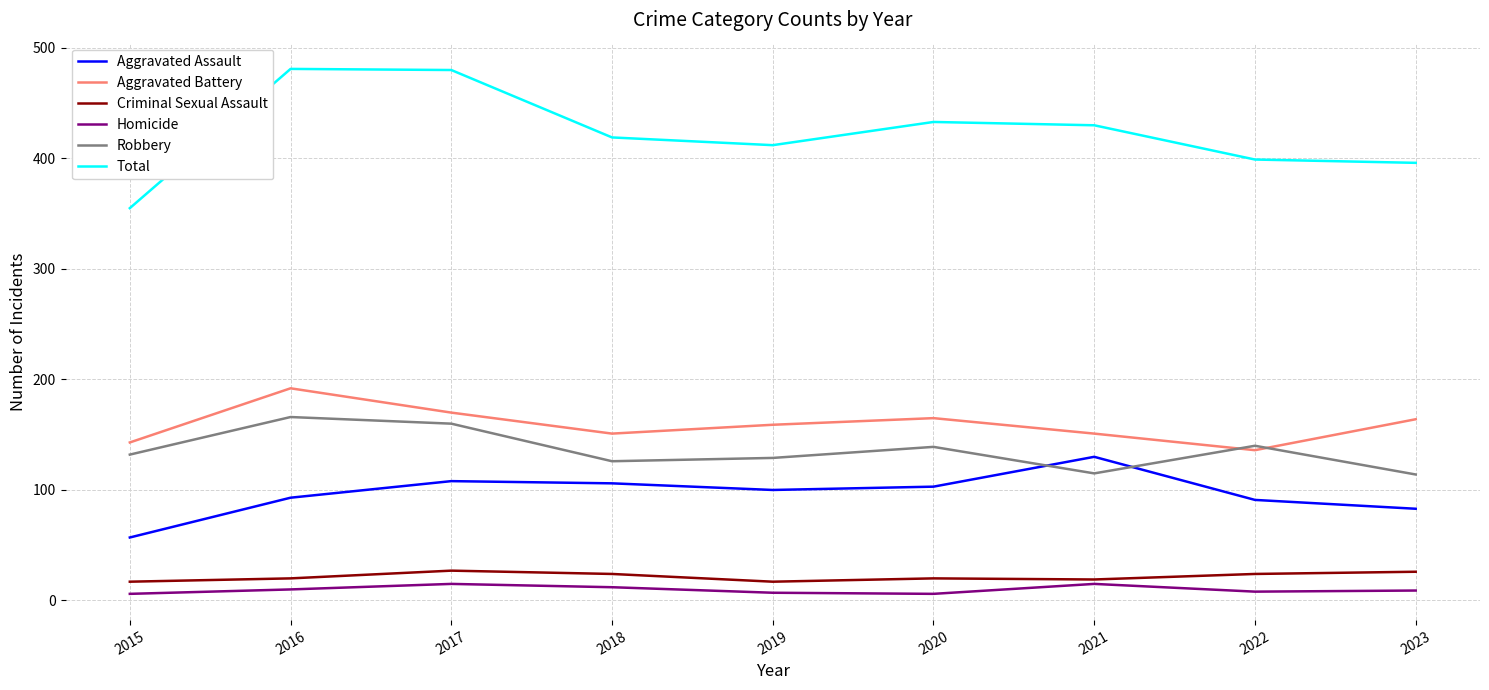

Which category has the highest value in the Aggravated Assault series?

2021